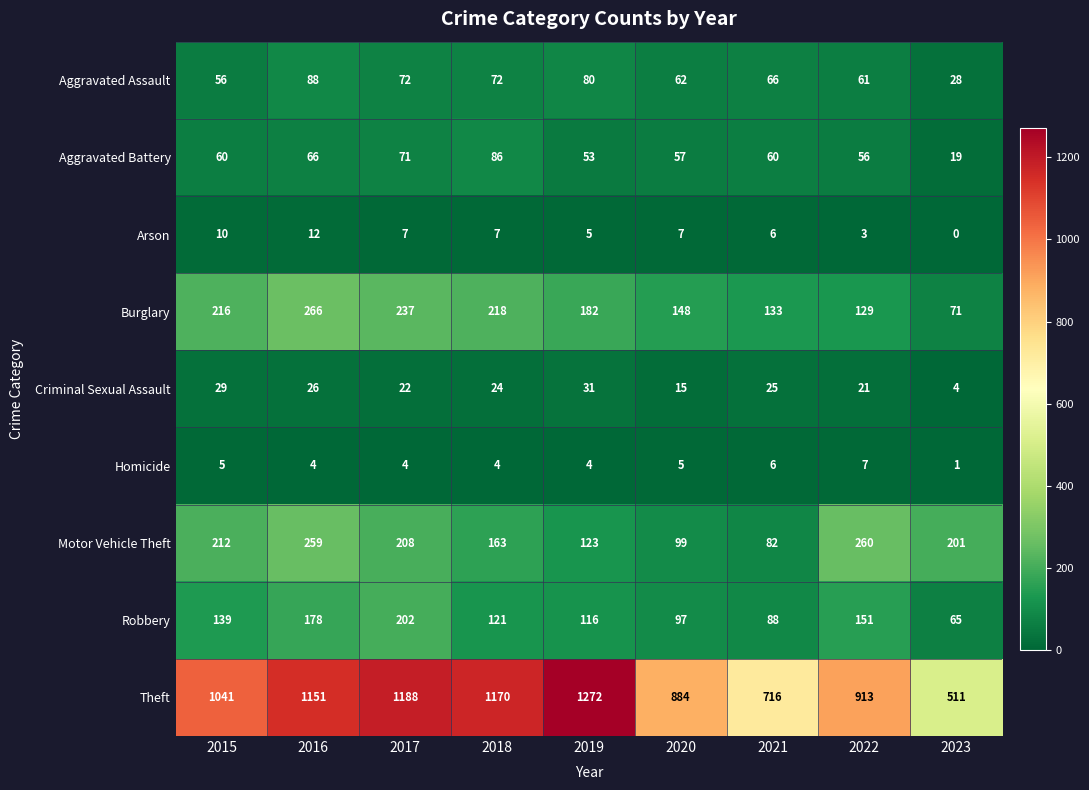

What is the difference between the Aggravated Battery values at 2019 and 2021?

7